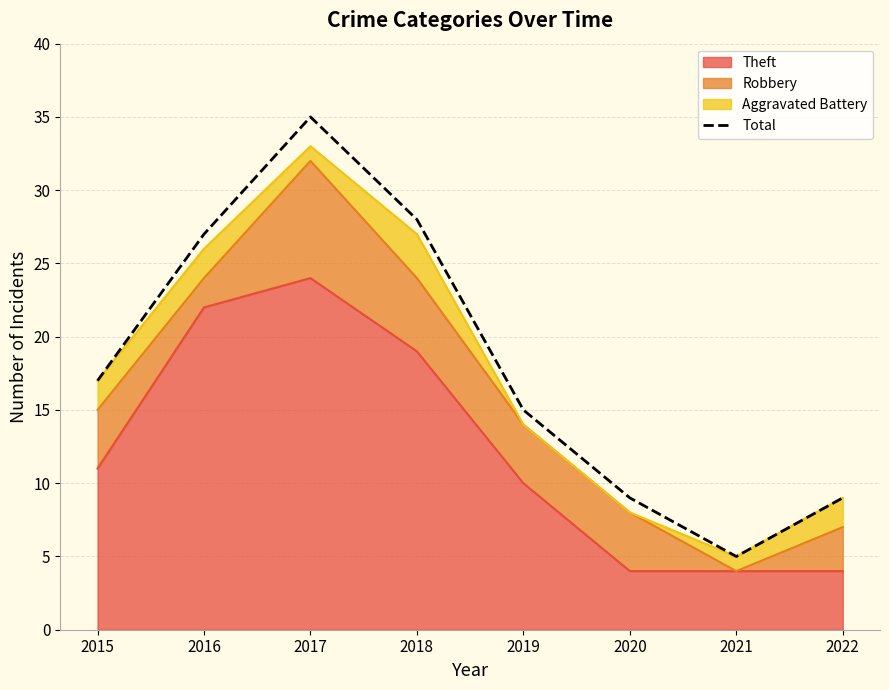

Count the number of categories in the chart.

8